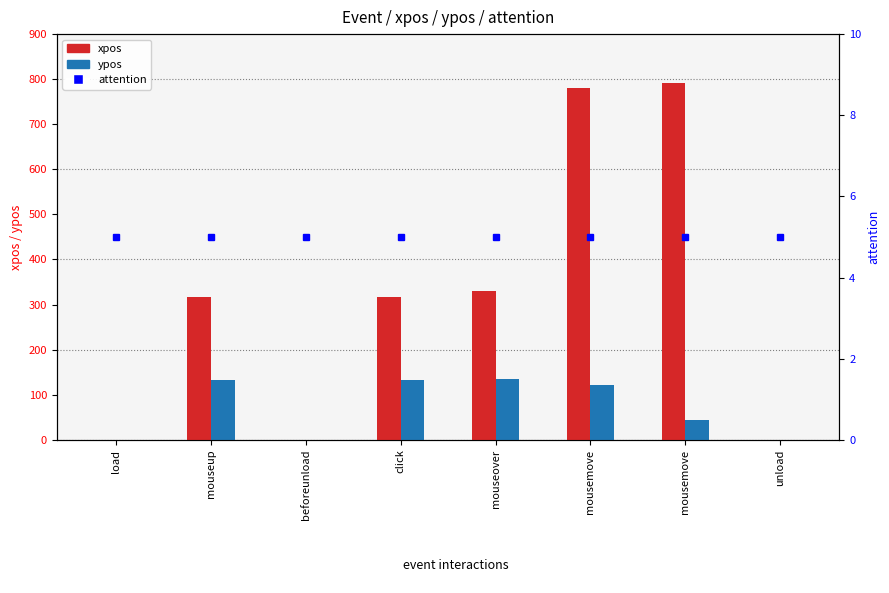

List the series in order of their peak value, lowest first.

attention, ypos, xpos